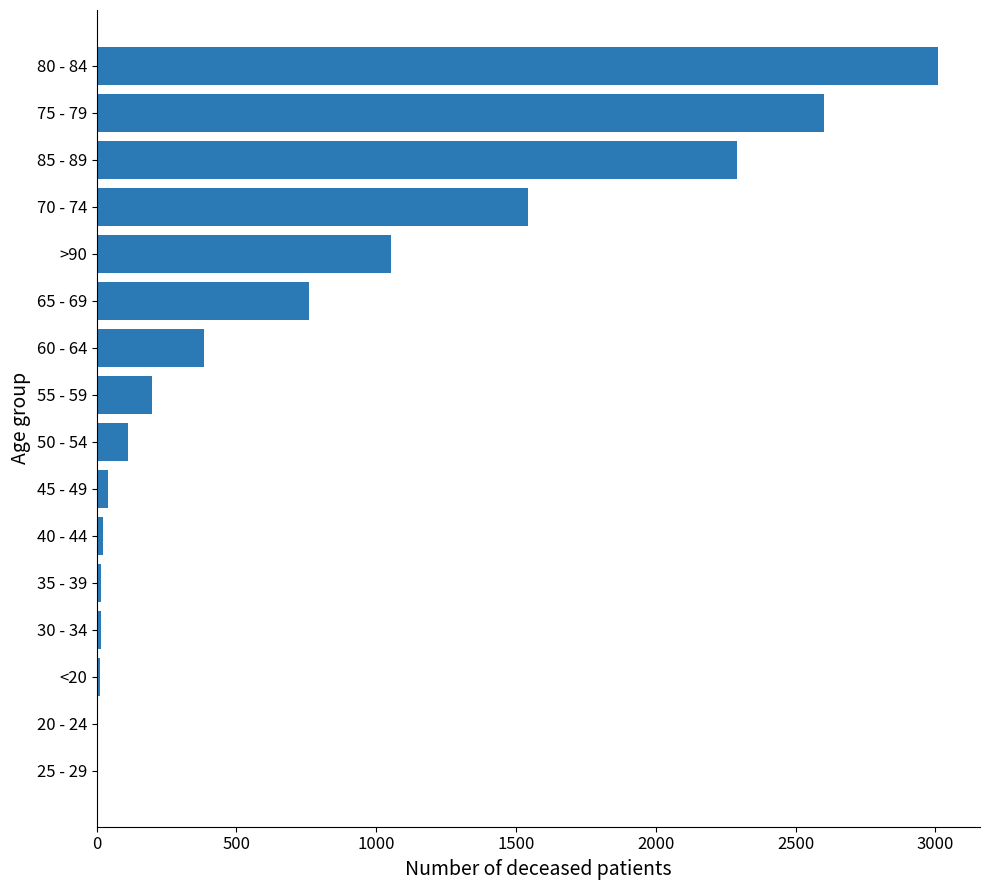

The value at 60 - 64 is 384. True or false?

True